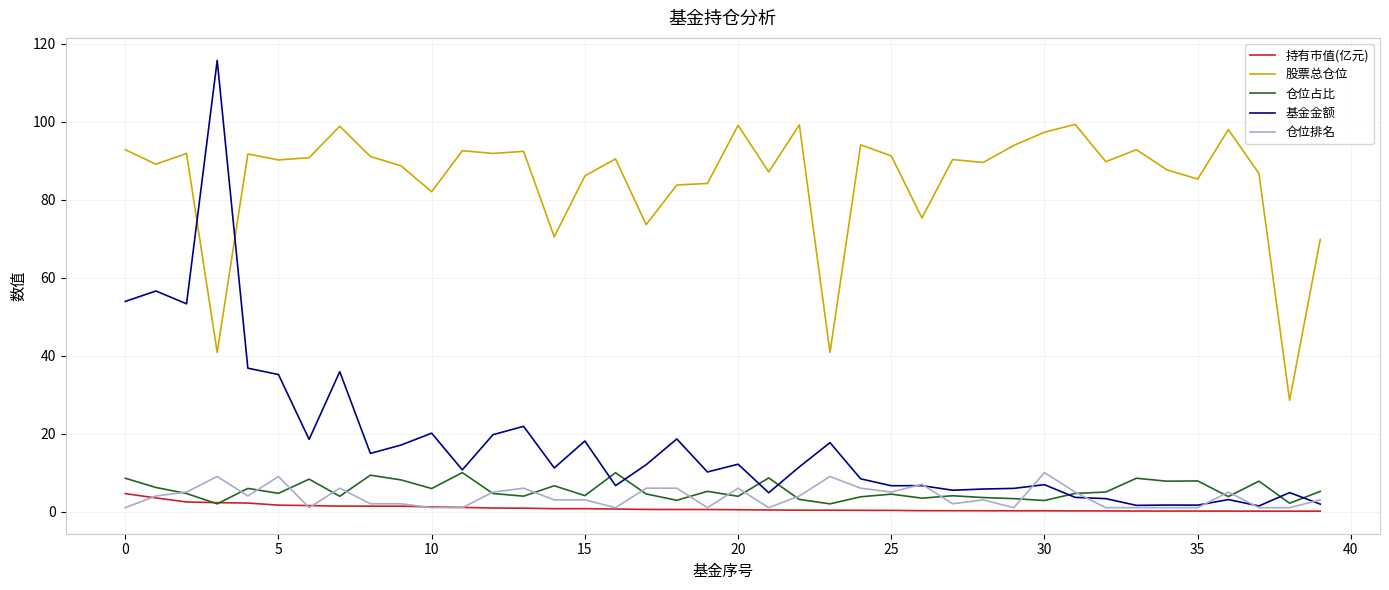

What is the greatest value displayed?

115.7